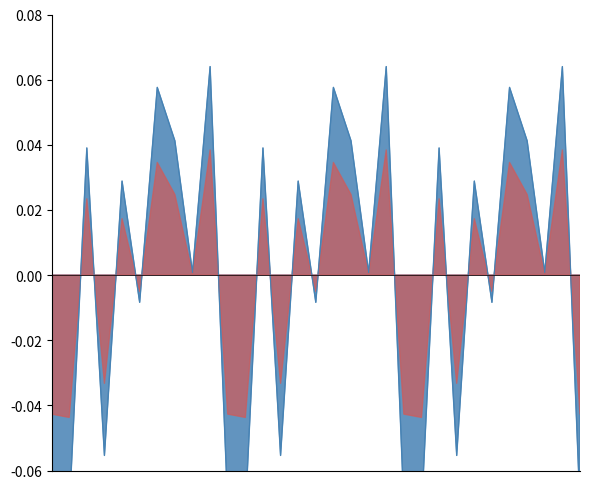

True or false: the data has more than 1 interior local peaks.

True